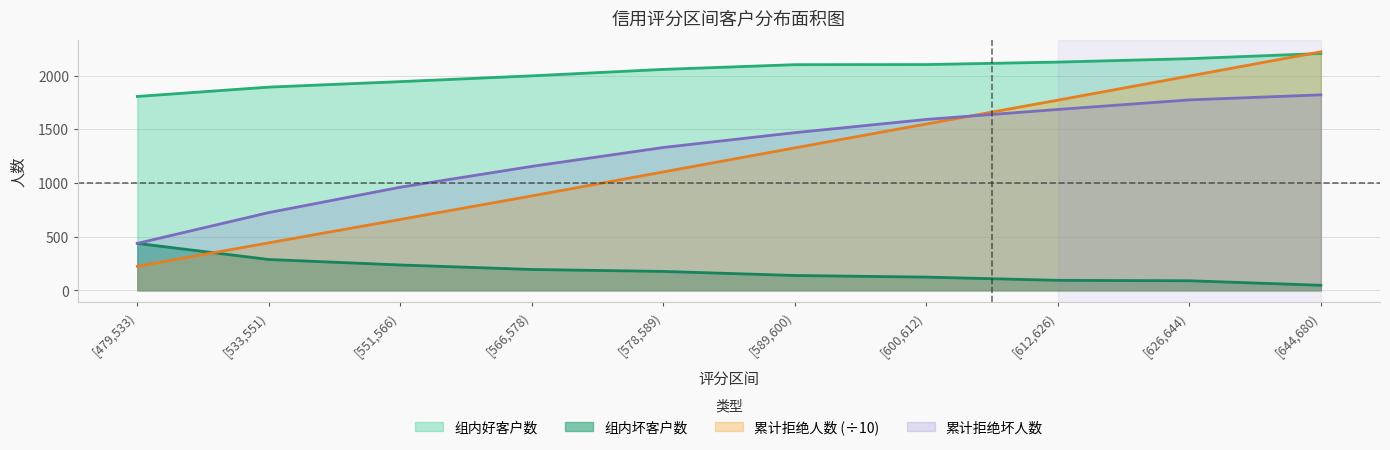

What is the label of the 10th point from the right?

[479,533)